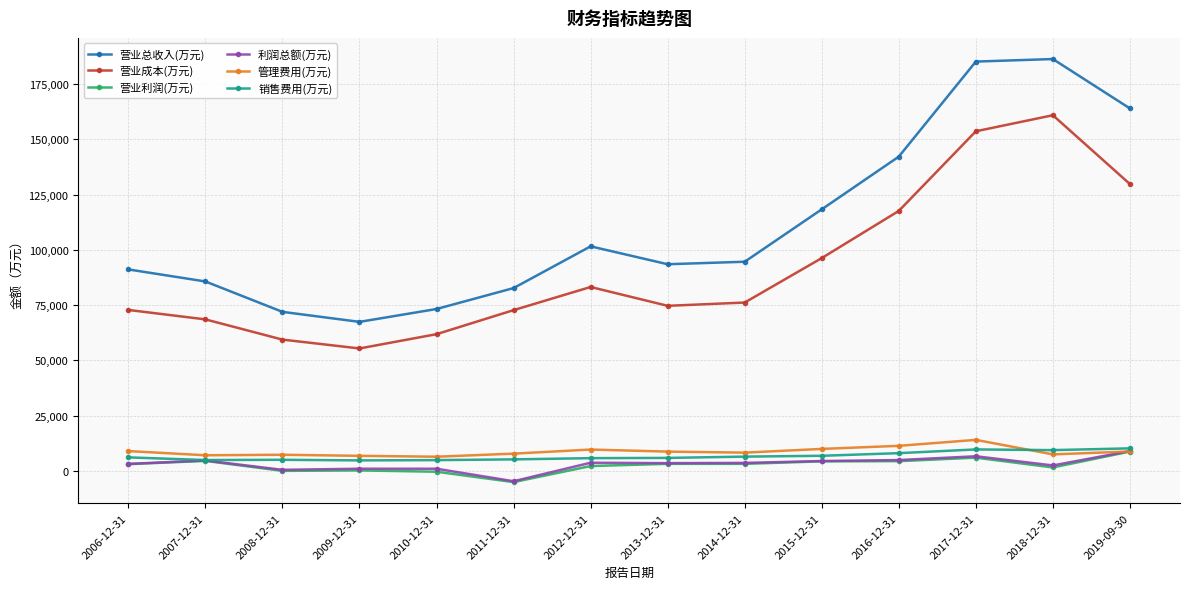

What is the label of the 7th point from the right?

2013-12-31